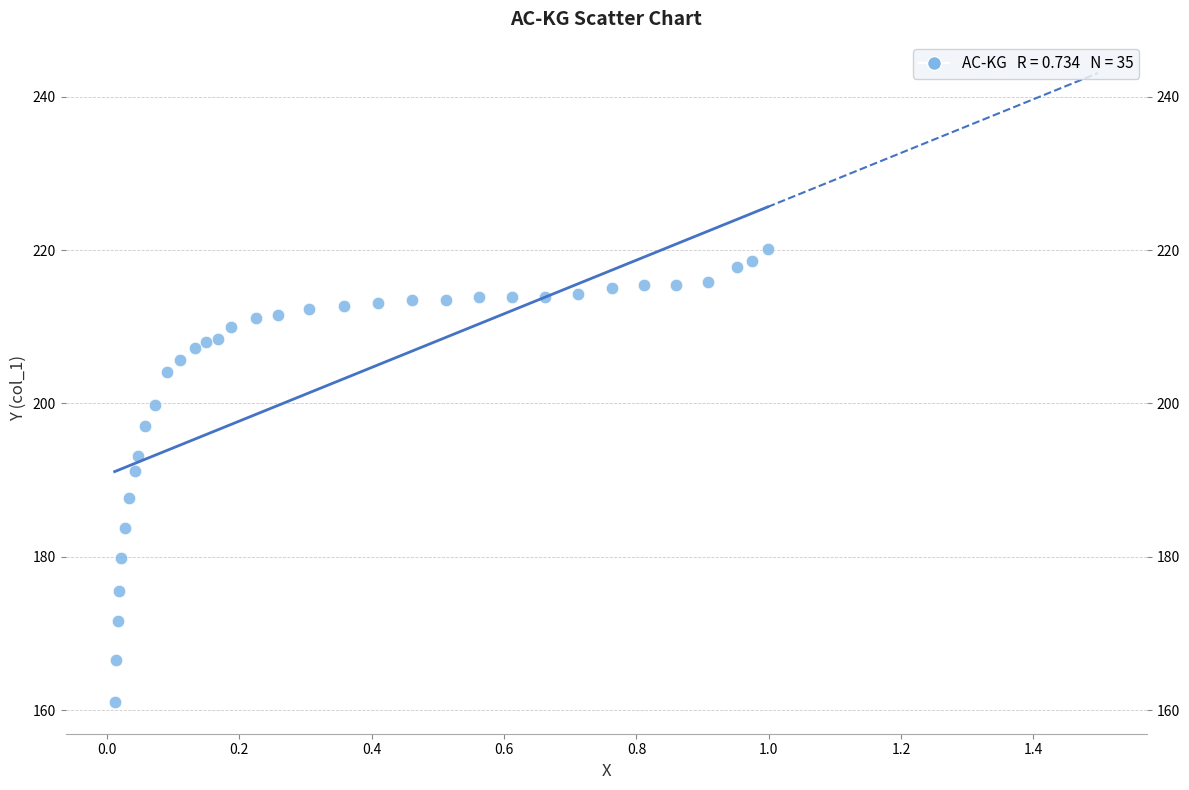

What Y value in the scatter plot is closest to 190?

191.2